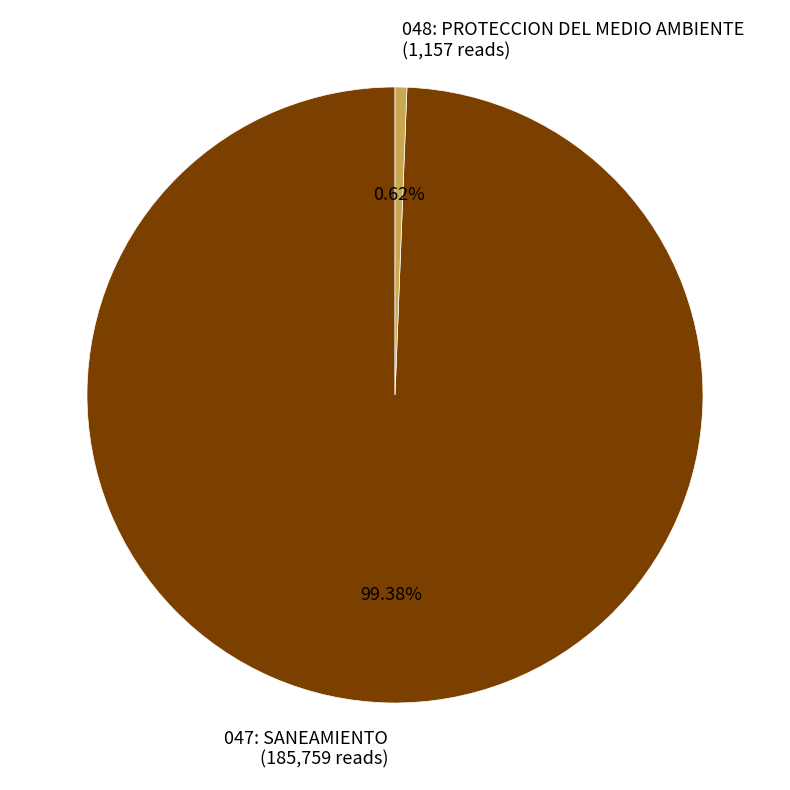

To the nearest percent, what is the difference between the largest and smallest slice percentages?

99%